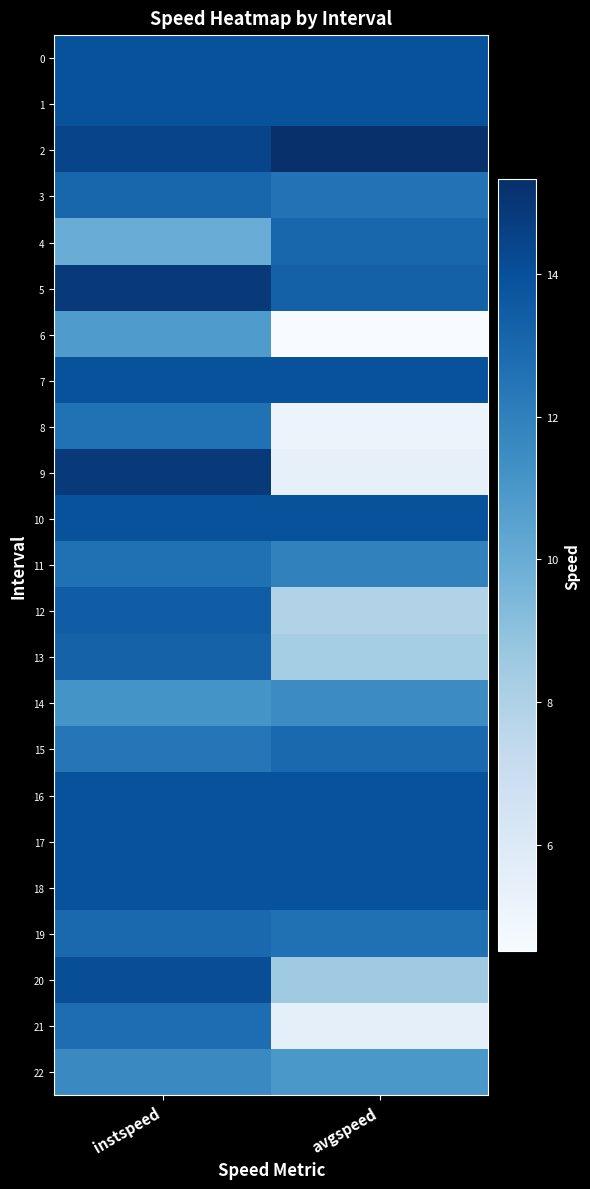

Which category has the highest value across all series?

avgspeed